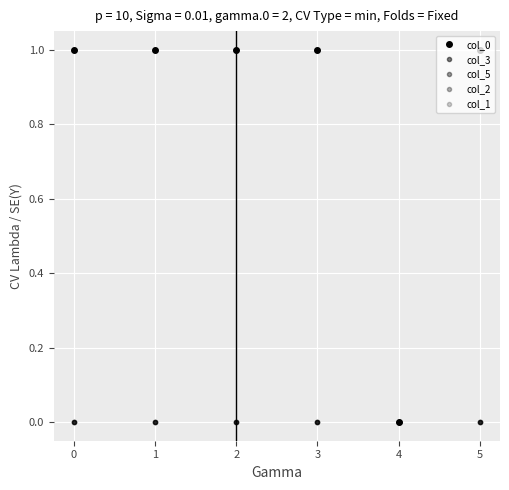

In col_3, how many points are lower than both neighbors (excluding endpoints)?

2